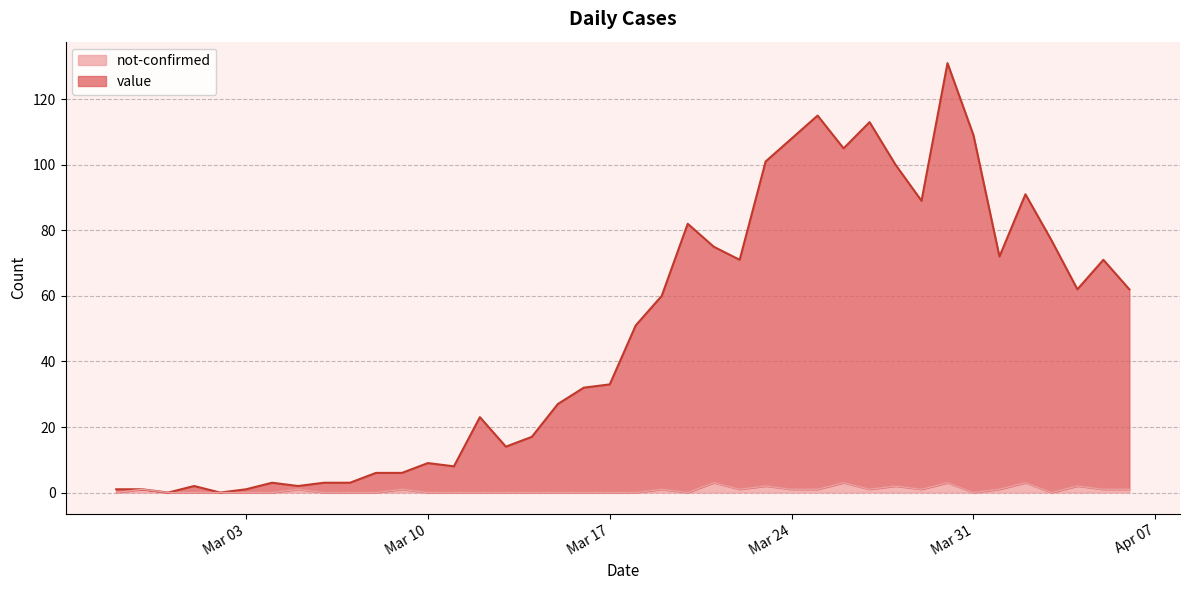

Rank the series by their average value, from lowest to highest.

not-confirmed, value